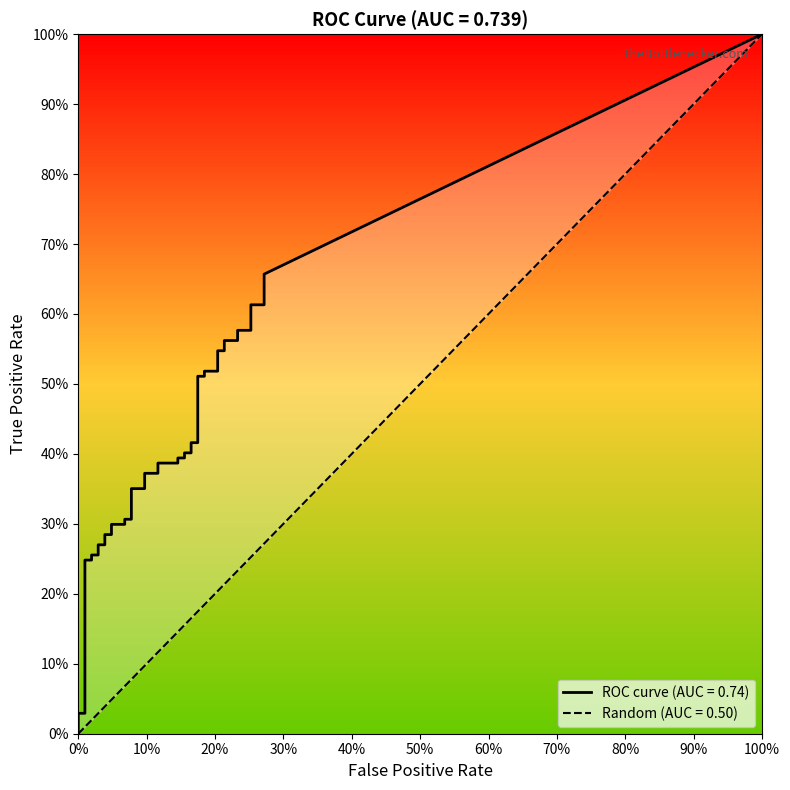

True or false: tpr and fpr intersect in this chart.

False